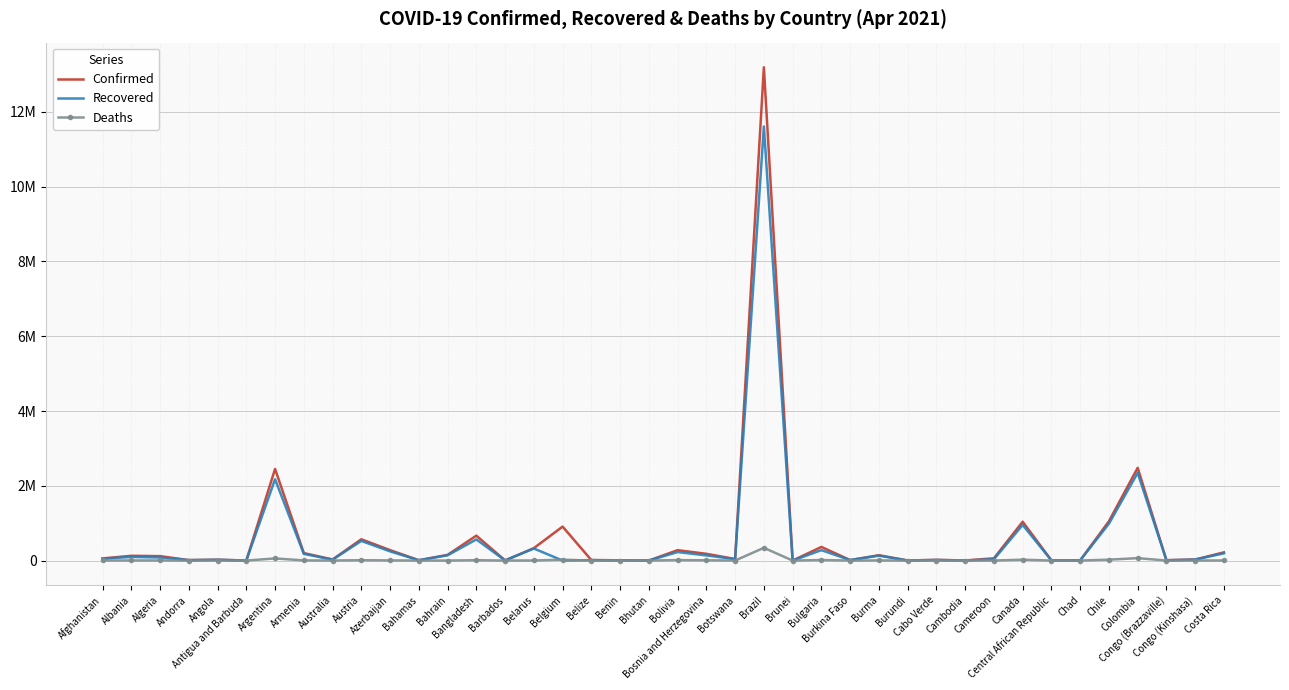

True or false: Deaths has a value of 879 at Cameroon.

True